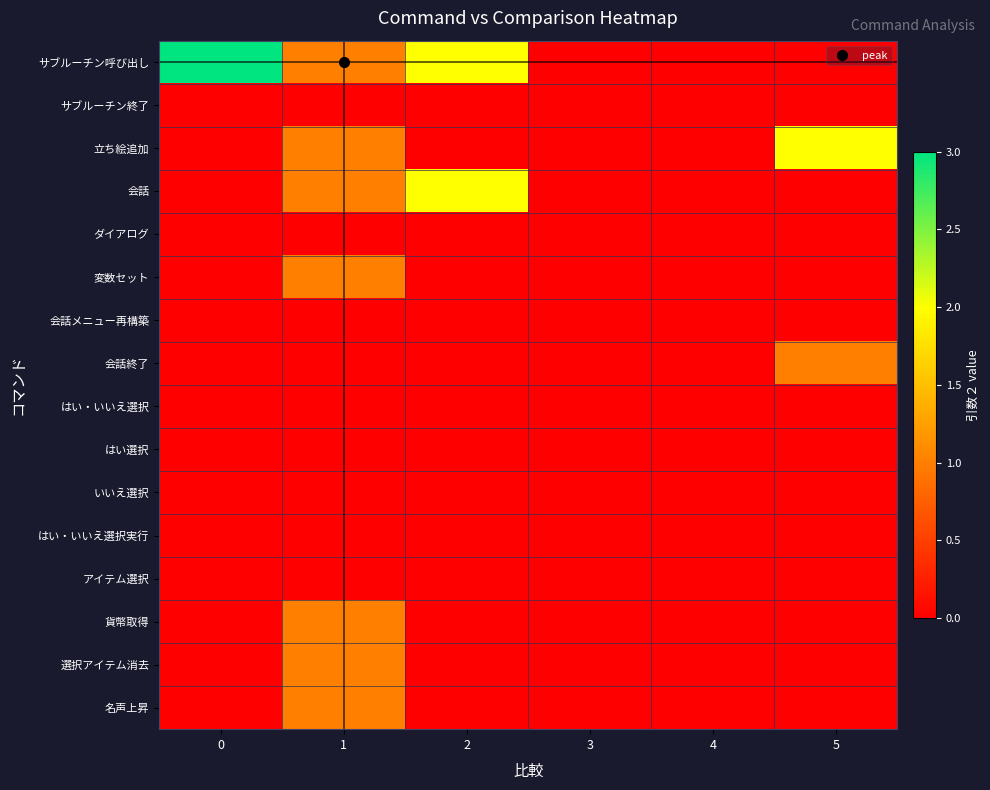

Reading left to right, extract all data points from this chart.

サブルーチン呼び出し: 0=3	1=1	2=2	3=0	4=0	5=0
サブルーチン終了: 0=0	1=0	2=0	3=0	4=0	5=0
立ち絵追加: 0=0	1=1	2=0	3=0	4=0	5=2
会話: 0=0	1=1	2=2	3=0	4=0	5=0
ダイアログ: 0=0	1=0	2=0	3=0	4=0	5=0
変数セット: 0=0	1=1	2=0	3=0	4=0	5=0
会話メニュー再構築: 0=0	1=0	2=0	3=0	4=0	5=0
会話終了: 0=0	1=0	2=0	3=0	4=0	5=1
はい・いいえ選択: 0=0	1=0	2=0	3=0	4=0	5=0
はい選択: 0=0	1=0	2=0	3=0	4=0	5=0
いいえ選択: 0=0	1=0	2=0	3=0	4=0	5=0
はい・いいえ選択実行: 0=0	1=0	2=0	3=0	4=0	5=0
アイテム選択: 0=0	1=0	2=0	3=0	4=0	5=0
貨幣取得: 0=0	1=1	2=0	3=0	4=0	5=0
選択アイテム消去: 0=0	1=1	2=0	3=0	4=0	5=0
名声上昇: 0=0	1=1	2=0	3=0	4=0	5=0